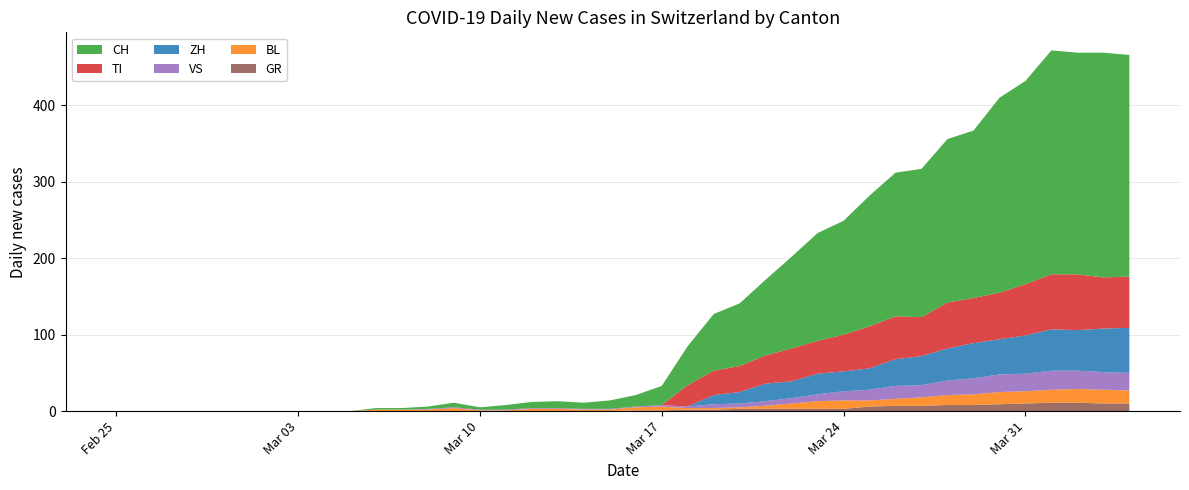

Reading left to right, list all the values displayed in this chart.

CH: 0	0	0	0	0	0	0	0	0	0	2	2	3	6	3	6	8	9	8	11	15	25	51	74	82	99	120	141	149	171	188	194	214	219	255	266	293	290	294	290
GR: 0	0	0	0	0	0	0	0	0	0	0	0	0	0	0	0	0	0	0	0	1	1	2	2	3	3	3	3	3	6	7	7	8	8	9	10	11	11	10	10
VS: 0	0	0	0	0	0	0	0	0	0	0	0	1	1	1	1	1	1	1	1	1	2	2	5	5	6	7	9	12	14	17	16	19	21	23	23	25	24	23	23
BL: 0	0	0	0	0	0	0	0	0	0	2	2	2	4	1	1	3	3	2	2	4	5	2	2	2	4	7	10	11	8	9	11	13	14	16	16	17	18	18	17
TI: 0	0	0	0	0	0	0	0	0	0	0	0	0	0	0	0	0	0	0	0	0	0	28	32	34	37	43	43	48	55	56	51	60	59	61	67	72	73	67	67
ZH: 0	0	0	0	0	0	0	0	0	0	0	0	0	0	0	0	0	0	0	0	0	0	0	12	15	23	22	27	26	28	35	38	42	46	46	50	54	53	57	59